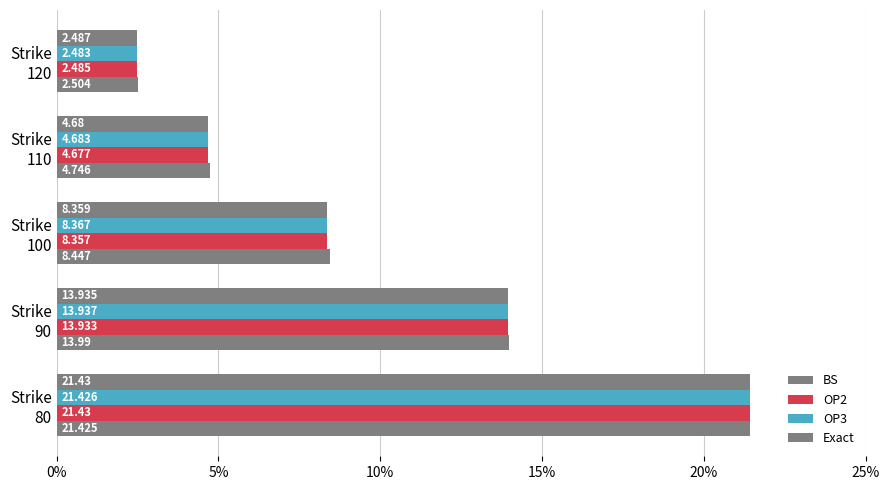

How many data points in BS are less than 8?

2